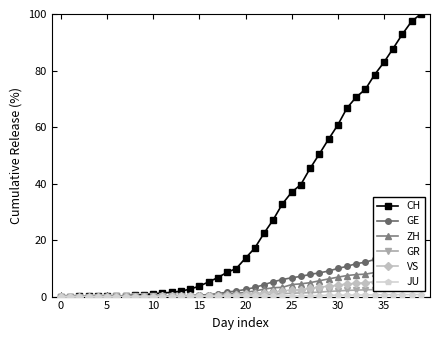

Reading left to right, what are all the values shown in this chart?

CH: 0.0	0.0	0.0	0.1	0.1	0.2	0.2	0.3	0.4	0.7	1.0	1.3	1.5	1.9	2.6	3.7	5.2	6.7	8.6	9.9	13.6	17.1	22.4	27.2	32.8	36.9	39.7	45.4	50.4	55.7	60.7	66.7	70.6	73.4	78.5	82.9	87.8	92.8	97.4	100.0
GE: 0.0	0.0	0.0	0.0	0.0	0.0	0.0	0.1	0.1	0.1	0.1	0.2	0.2	0.3	0.4	0.5	0.7	1.0	1.6	2.0	2.5	3.2	4.2	5.2	6.0	6.7	7.1	7.8	8.4	9.0	10.0	10.7	11.6	12.2	13.2	14.3	15.2	16.5	17.5	18.1
ZH: 0.0	0.0	0.0	0.0	0.0	0.0	0.0	0.1	0.1	0.1	0.1	0.2	0.2	0.2	0.3	0.5	0.6	0.8	1.0	1.2	1.5	2.0	2.6	3.1	3.3	4.2	4.5	4.9	5.6	6.3	6.9	7.4	7.8	7.9	8.5	8.9	9.8	10.6	11.1	11.3
GR: 0.0	0.0	0.0	0.0	0.0	0.0	0.0	0.0	0.1	0.1	0.1	0.1	0.1	0.1	0.1	0.1	0.2	0.2	0.3	0.3	0.4	0.5	0.6	0.8	1.0	1.2	1.3	1.4	1.6	1.8	2.0	2.2	2.3	2.4	2.5	2.5	2.7	2.9	3.0	3.0
VS: 0.0	0.0	0.0	0.0	0.0	0.0	0.0	0.0	0.0	0.0	0.0	0.0	0.1	0.1	0.1	0.1	0.2	0.4	0.5	0.5	0.8	1.0	1.4	1.6	2.0	2.3	2.5	2.9	3.4	3.7	4.0	4.5	4.7	4.9	5.3	5.6	5.9	6.1	6.4	6.5
JU: 0.0	0.0	0.0	0.0	0.0	0.0	0.0	0.0	0.0	0.0	0.0	0.0	0.0	0.0	0.0	0.0	0.1	0.1	0.1	0.1	0.1	0.1	0.1	0.2	0.2	0.2	0.3	0.3	0.4	0.4	0.5	0.5	0.5	0.6	0.6	0.6	0.7	0.7	0.7	0.7